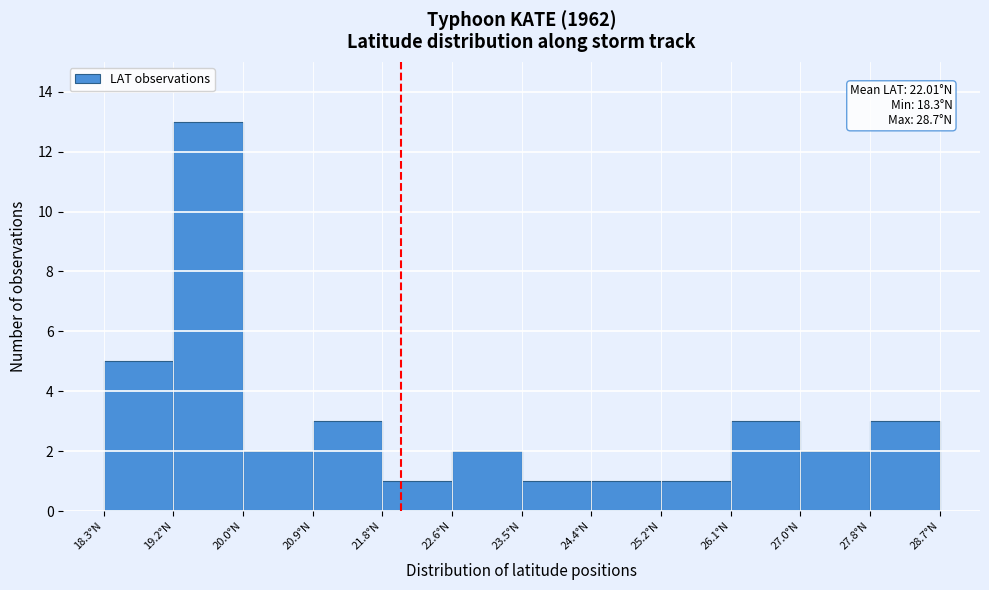

Over which range of the x-axis is the bar tallest?

19.2 to 20.0